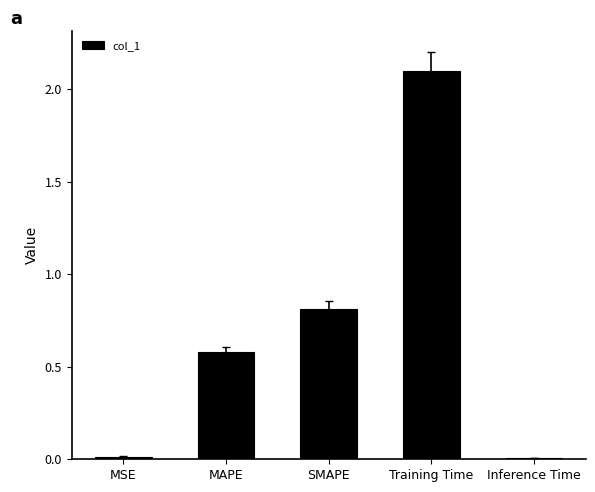

At which category does the chart reach its peak across all series?

Training Time